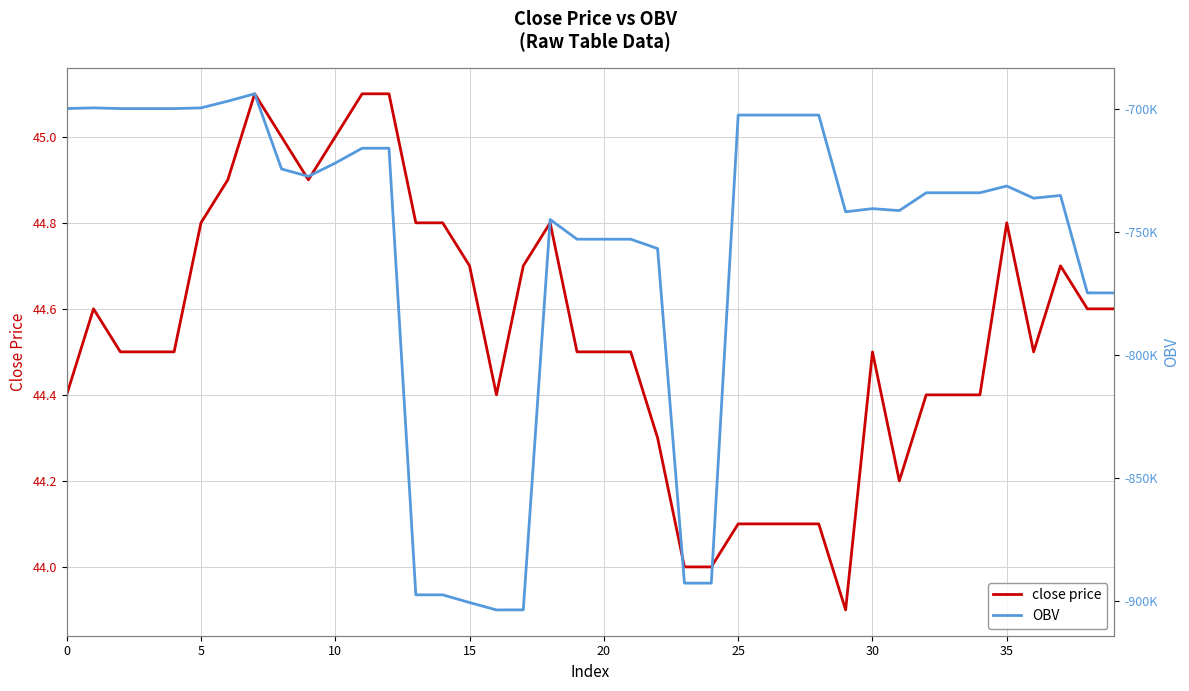

The close price series shows 44.1 at 27. True or false?

True